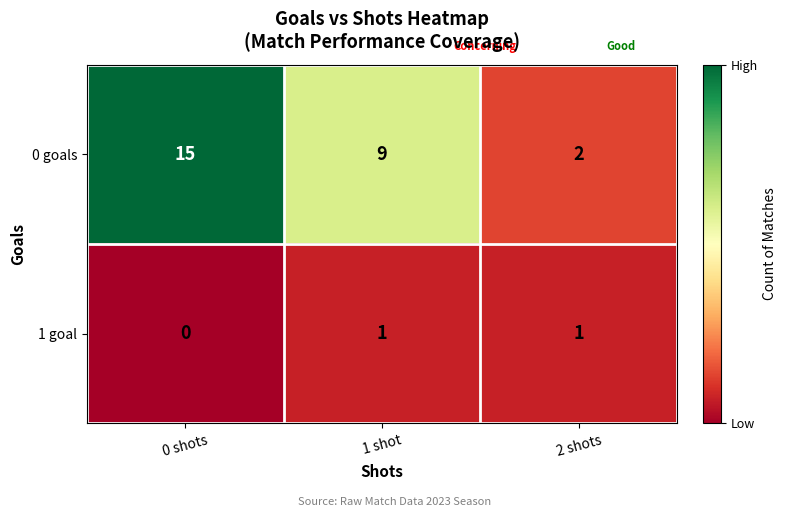

True or false: 1 goal has a value of 2 at 2 shots.

False